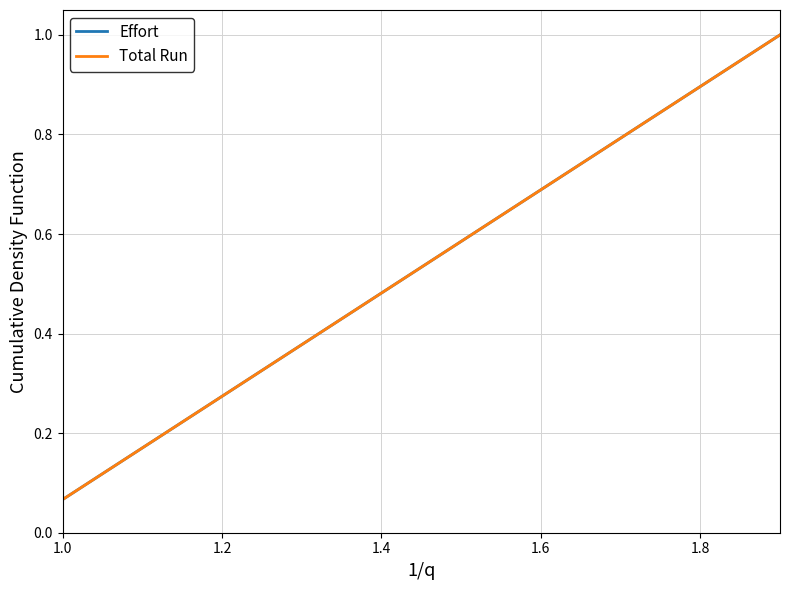

What is the label of the 11th point from the right?

1.8